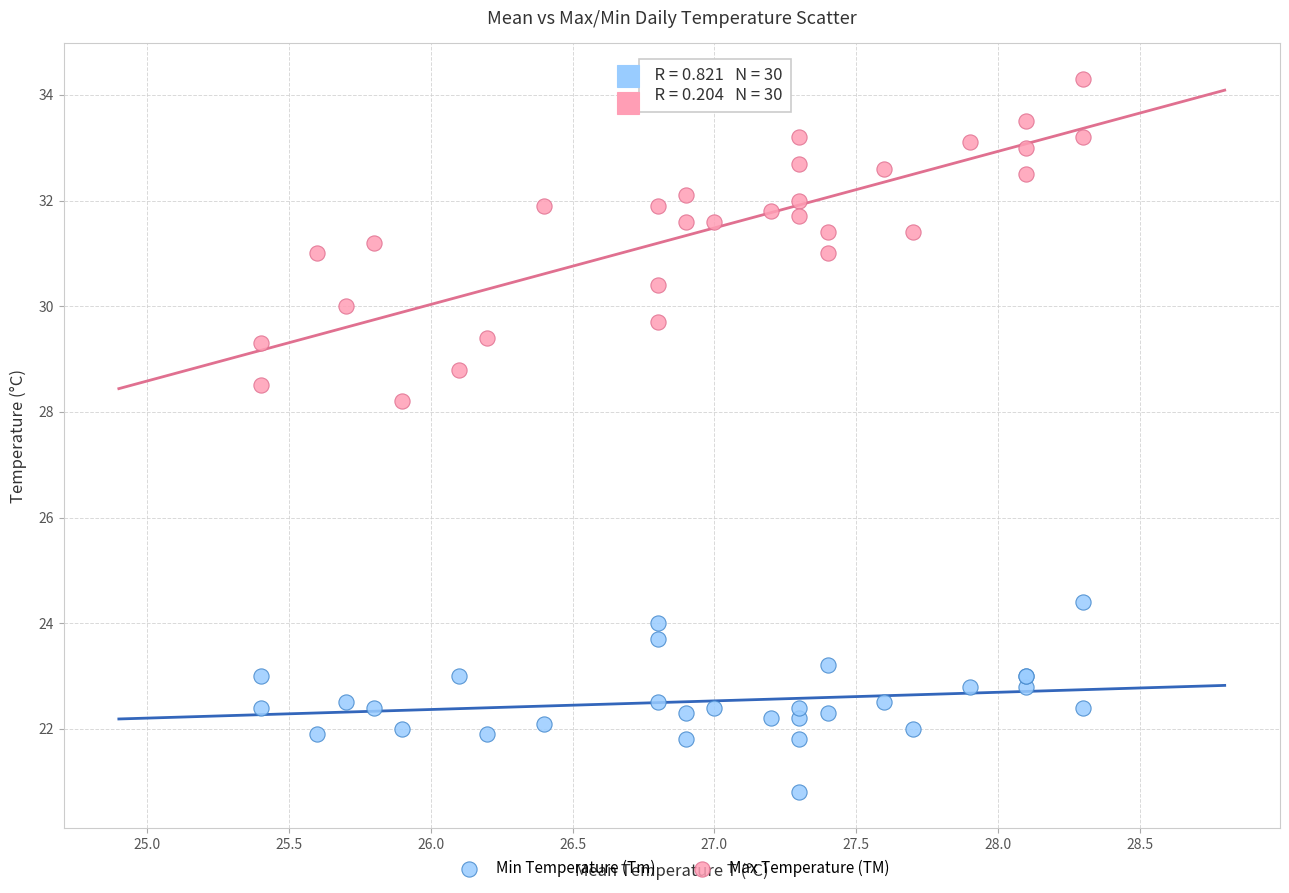

Which series has the widest spread of Y values?

Max Temperature (TM)